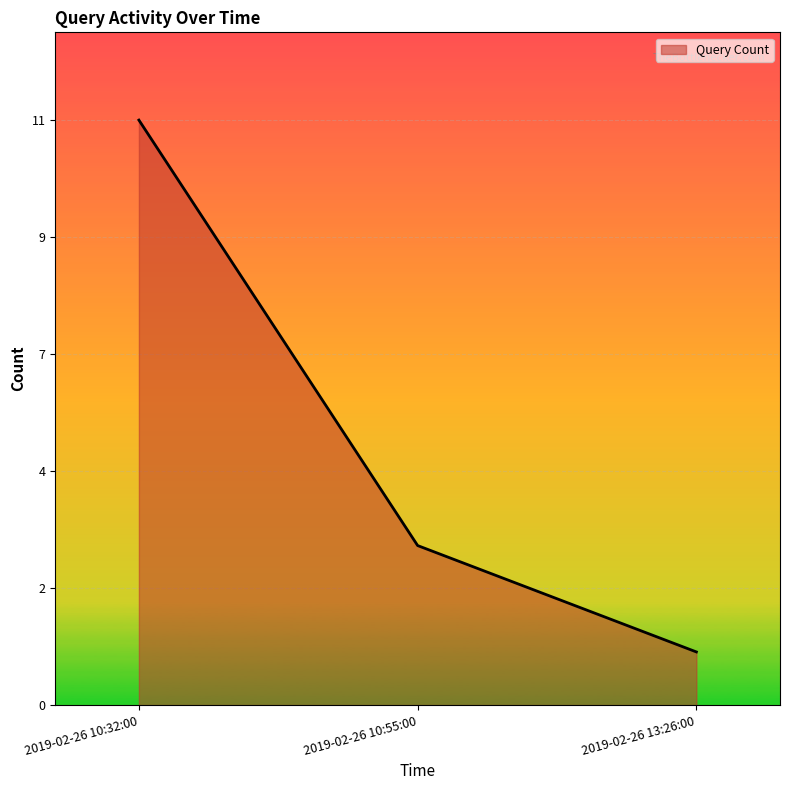

What is the ratio of the value at 2019-02-26 10:32:00 to the value at 2019-02-26 13:26:00?

11.0